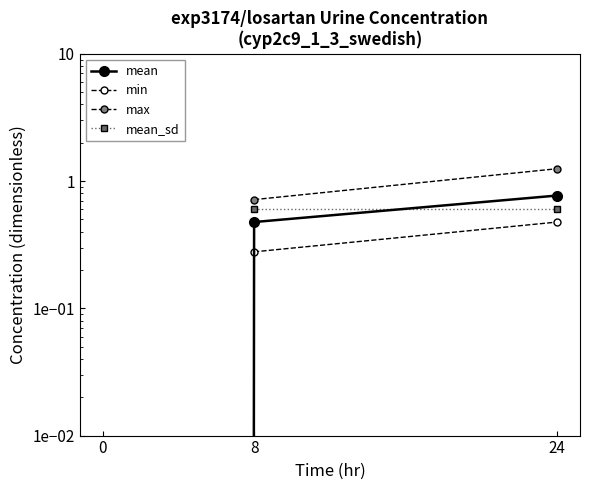

The mean series shows 0.8 at 24. True or false?

True